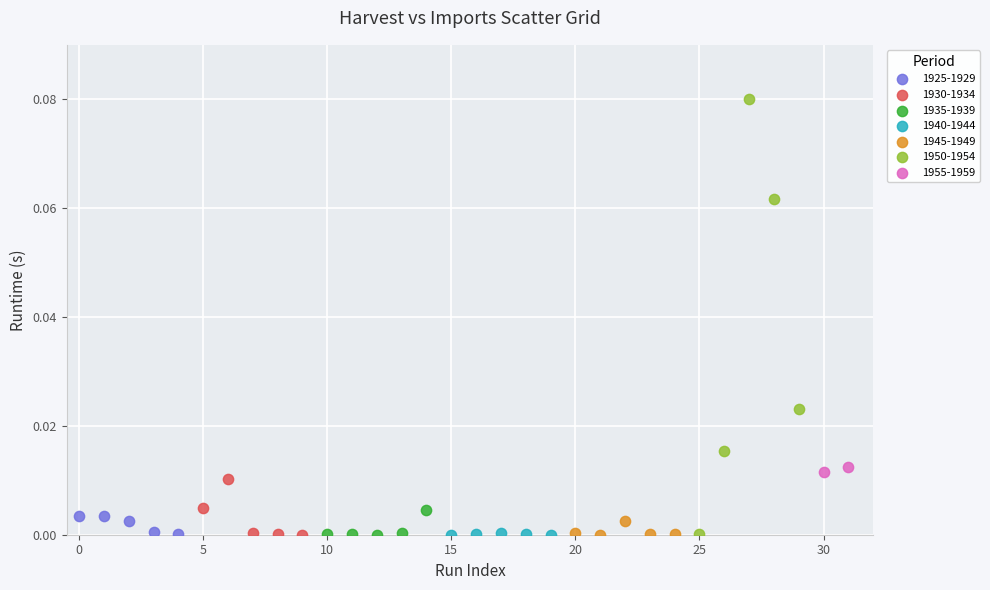

Which series has the widest spread of Y values?

1950-1954